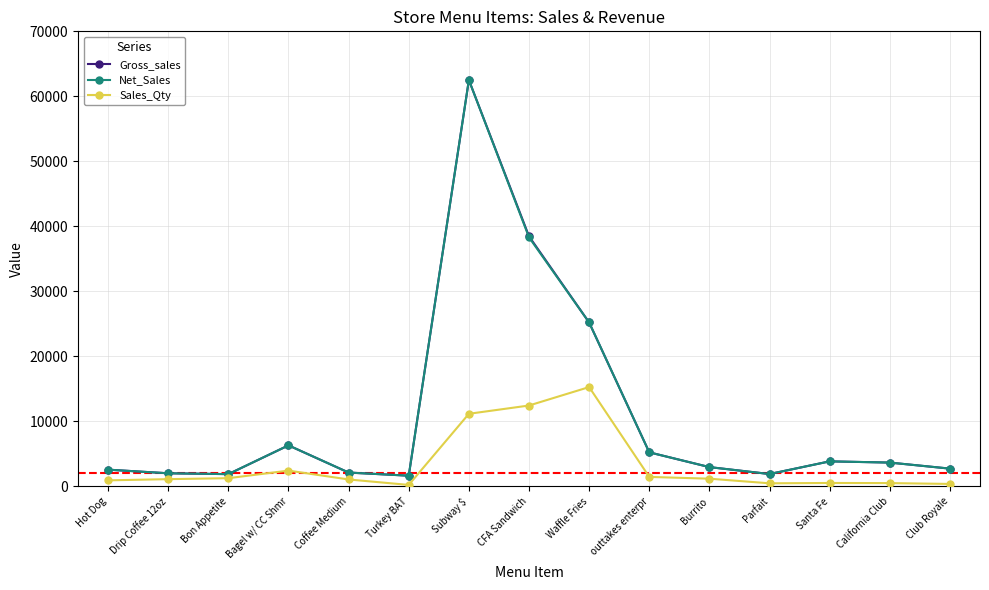

At which category is the sum across all series the highest?

Subway $